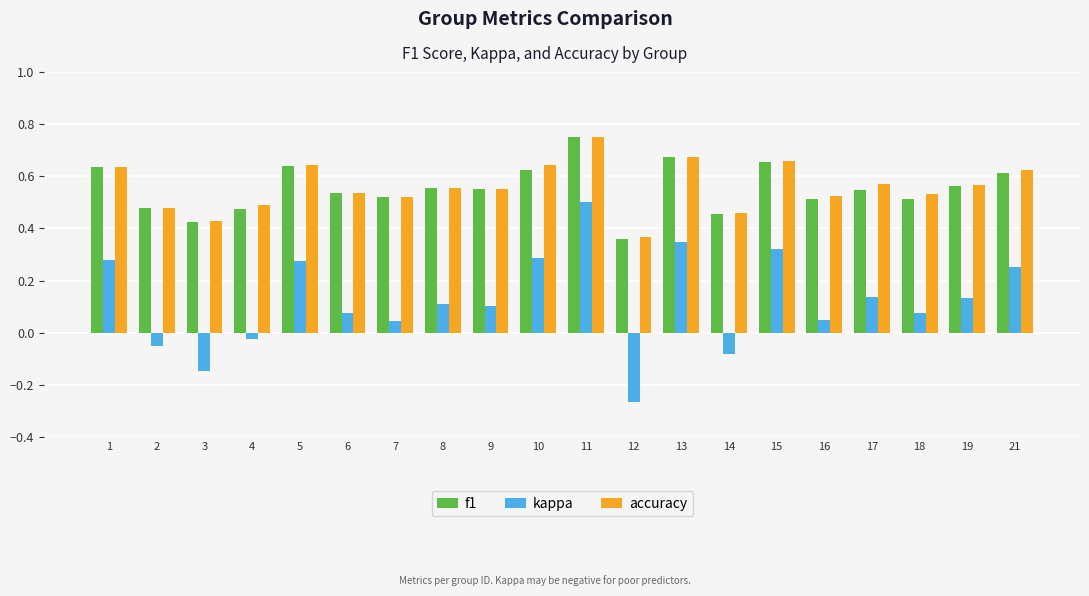

At which label does accuracy reach its minimum?

12